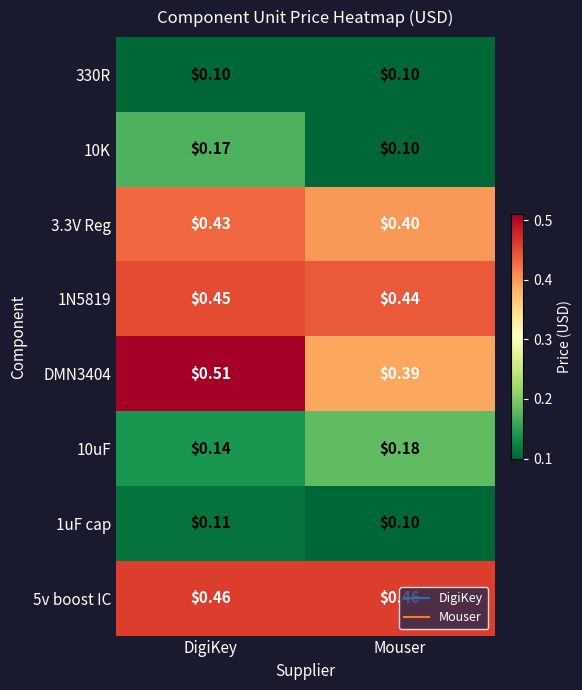

Which category has the highest value across all series?

DigiKey